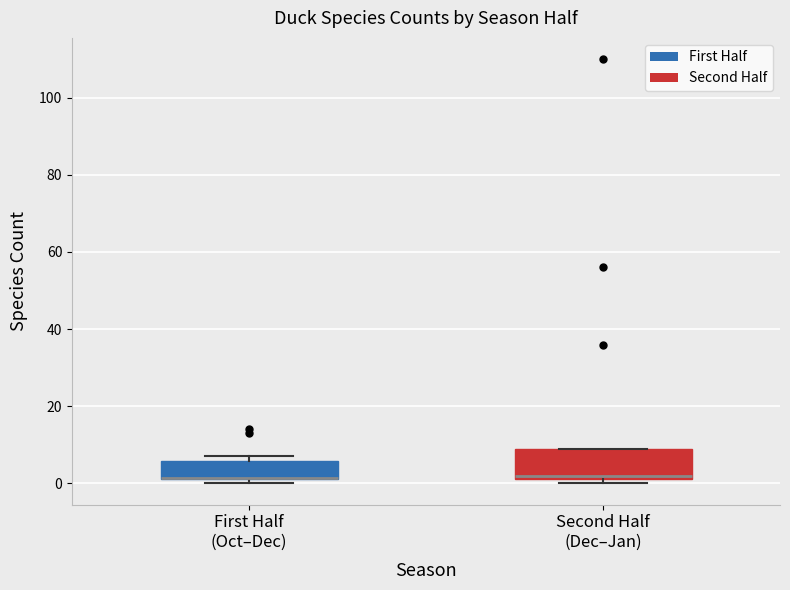

Comparing the boxes themselves (not the whiskers), which one is the tallest?

Second Half (Dec–Jan)